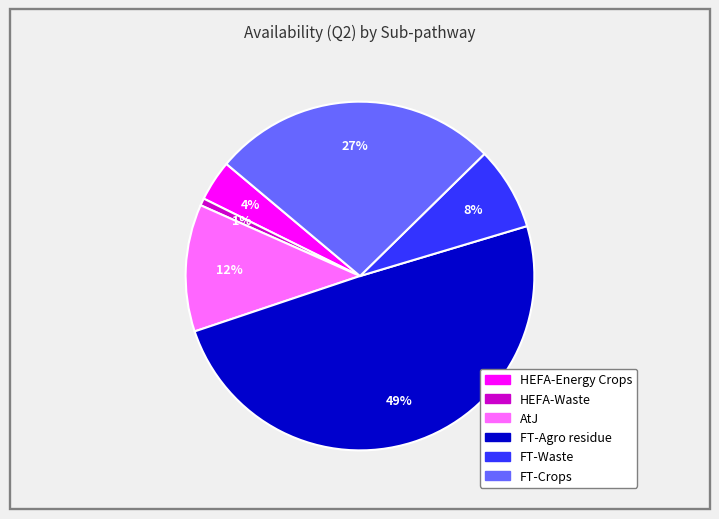

Between AtJ and FT-Waste, which is larger?

AtJ